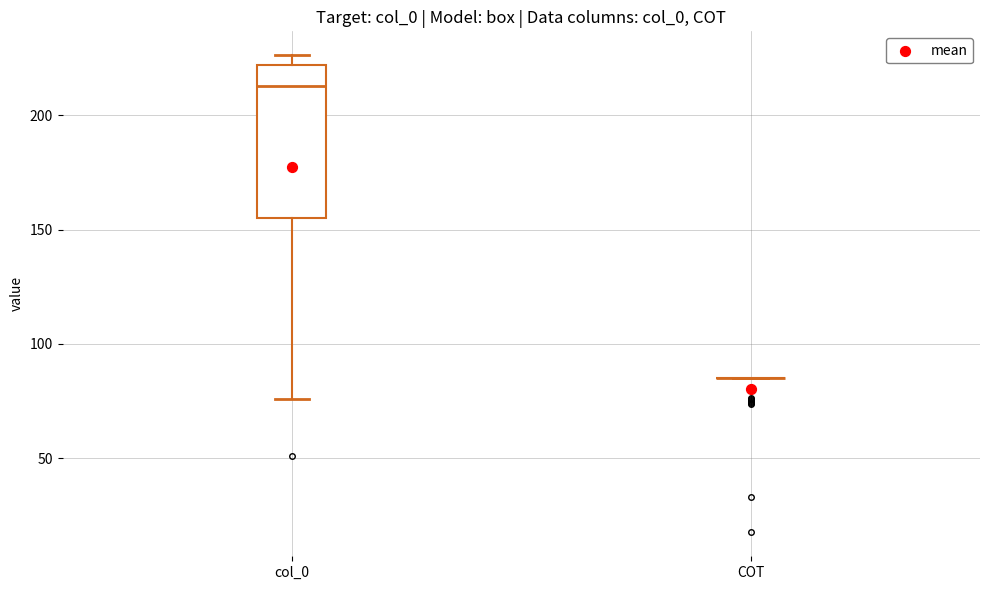

Where does the lower whisker of the box for col_0 end on the y-axis? The values are not printed on the chart, so give them approximately, as read against the axis.

75